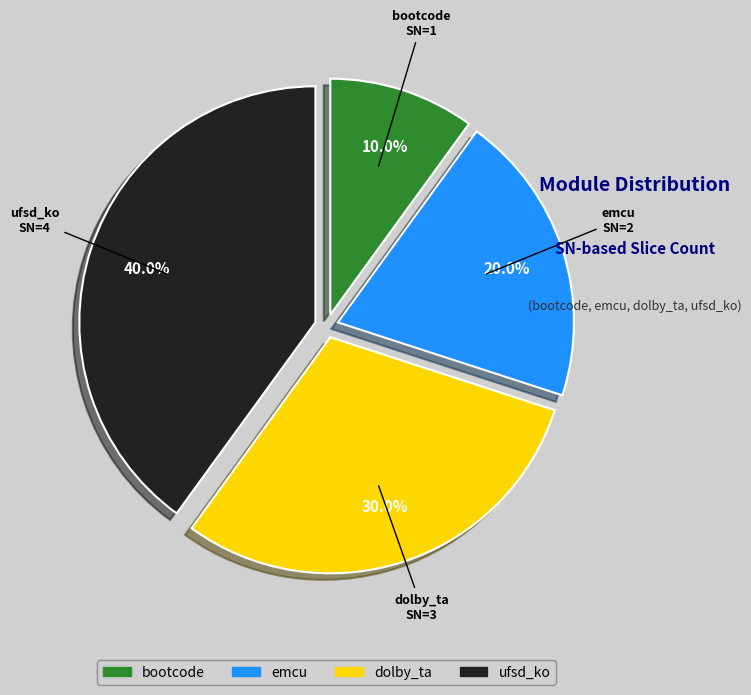

To the nearest percent, what is the average slice percentage?

25%